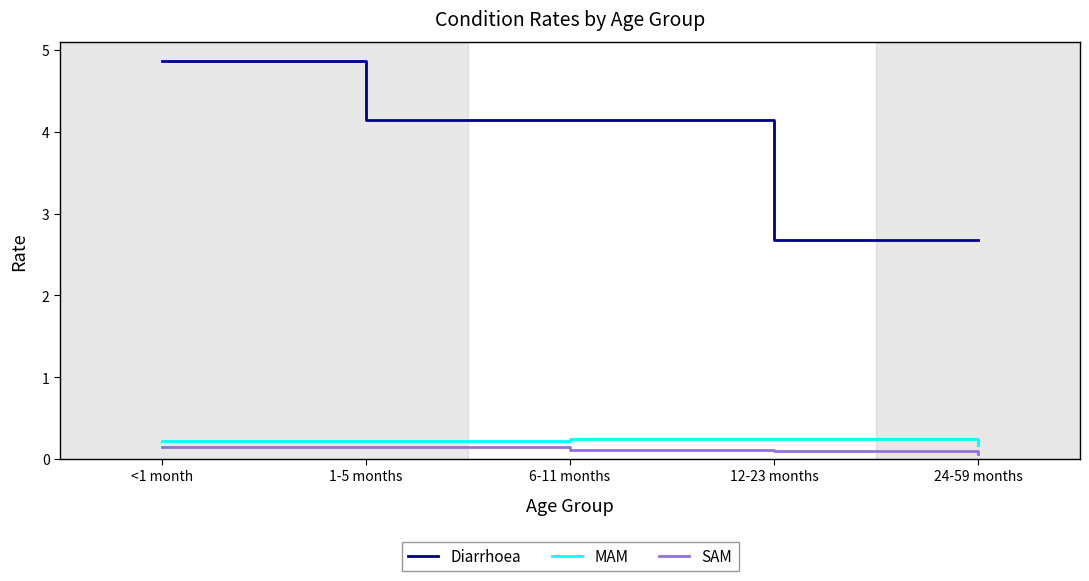

At how many categories does at least one series exceed 1?

5